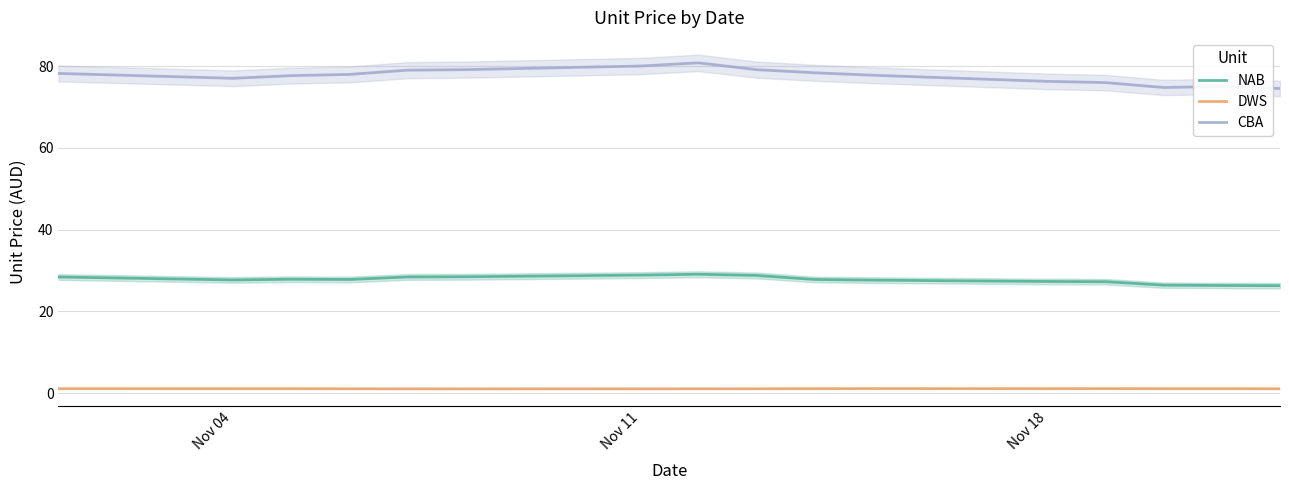

What is the difference between the maximum and minimum values in the DWS series?

0.1